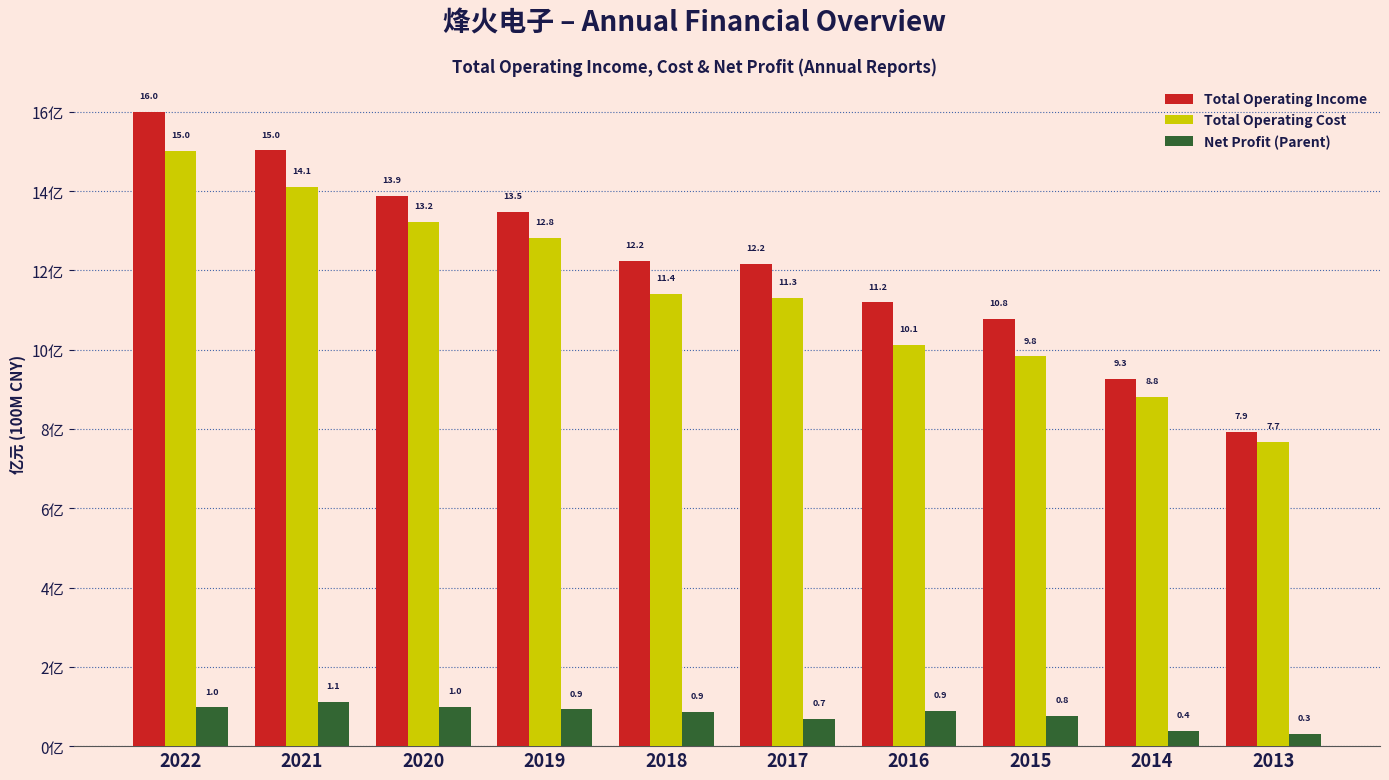

Which category has the lowest value across all series?

2013